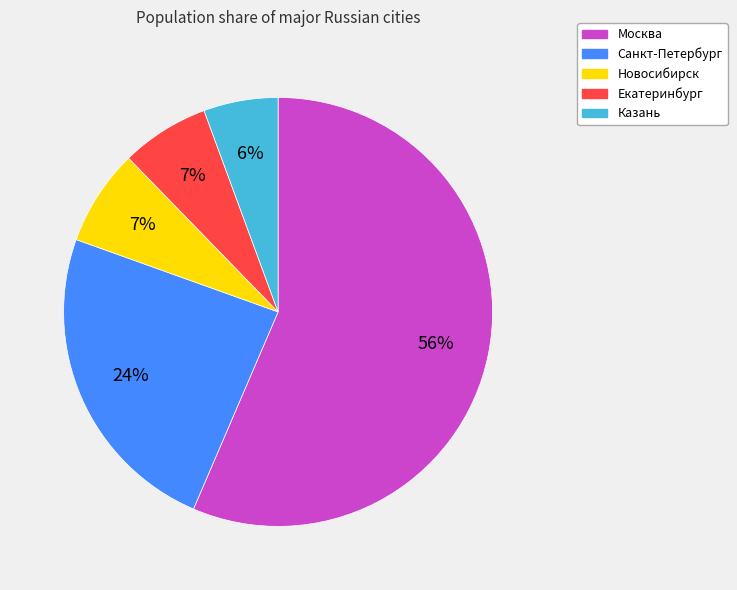

Does any single category account for the majority?

Yes